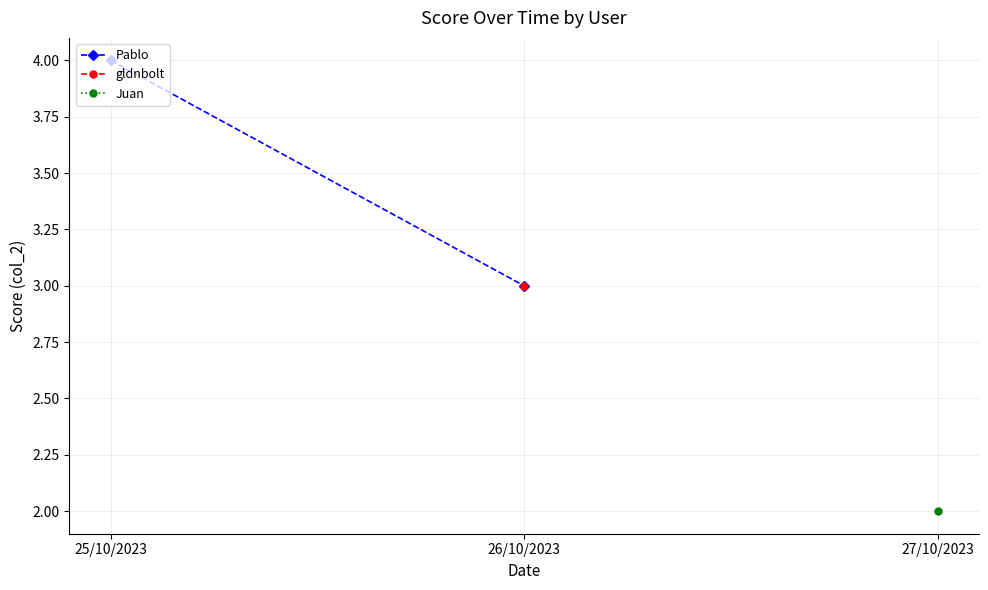

What is the ratio of the value at 25/10/2023 to the value at 26/10/2023?

1.3